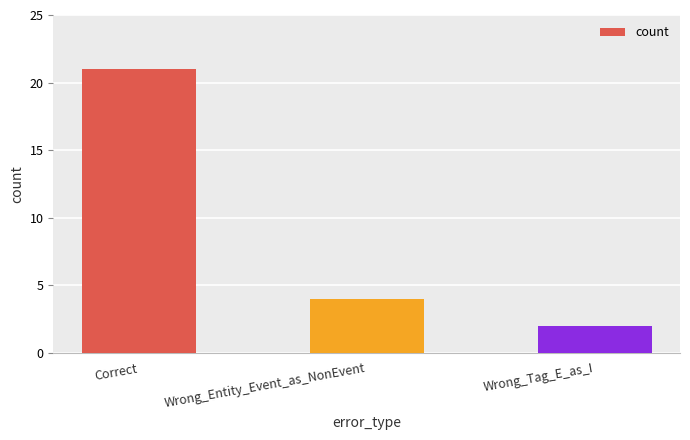

What is the sum of the values at Wrong_Entity_Event_as_NonEvent and Correct?

25